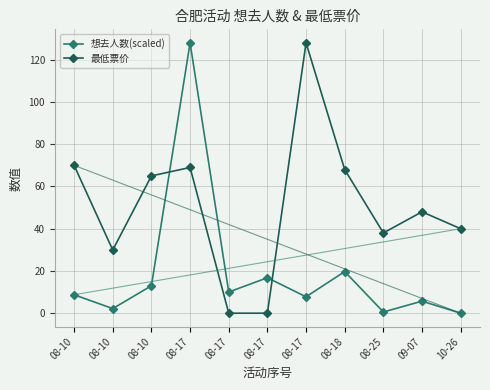

Does the chart display data point markers on the line(s)?

Yes